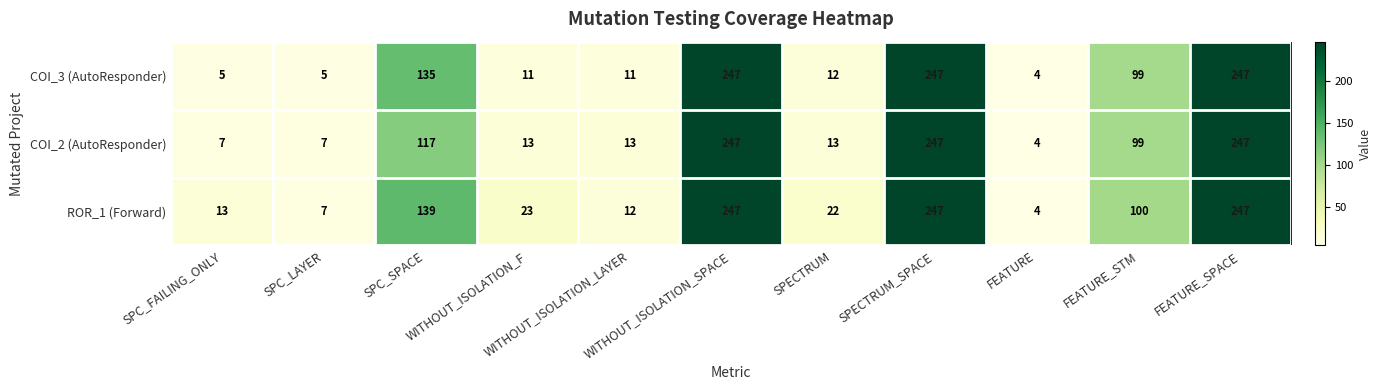

What is the spread (max minus min) of values at SPC_LAYER?

2